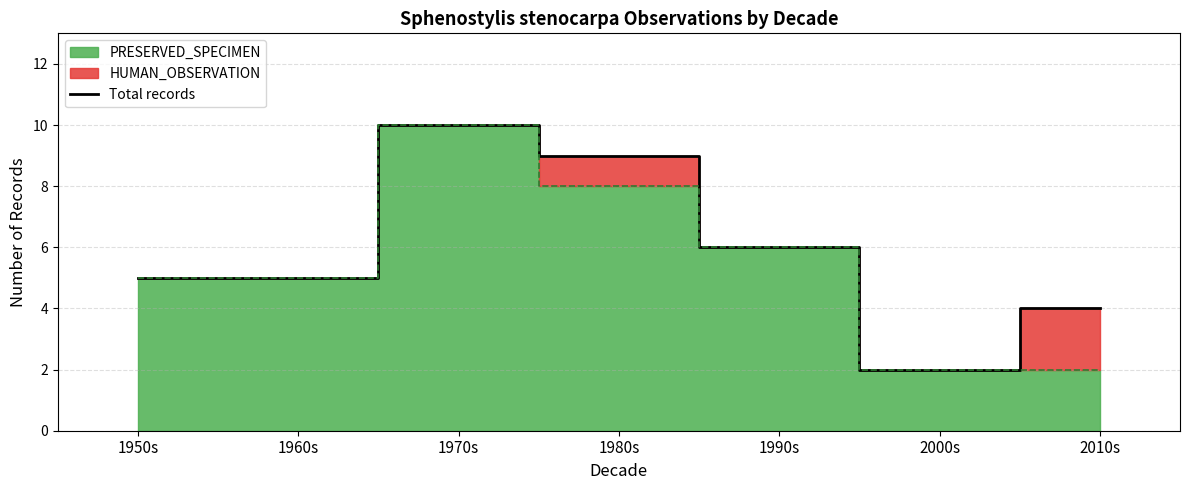

Reading right to left, list all the values displayed in this chart.

4	2	6	9	10	5	5